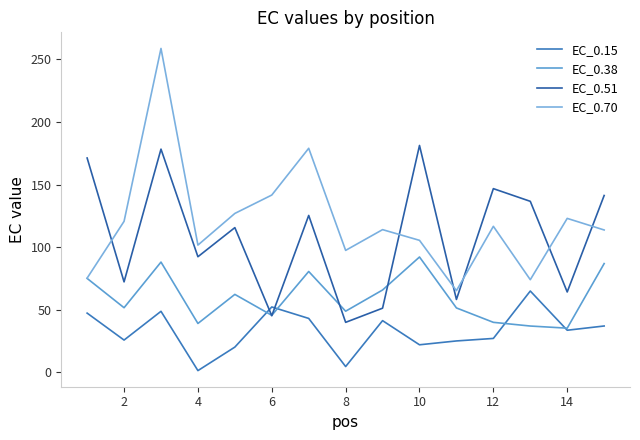

How many values in the EC_0.38 series are below 51?

6